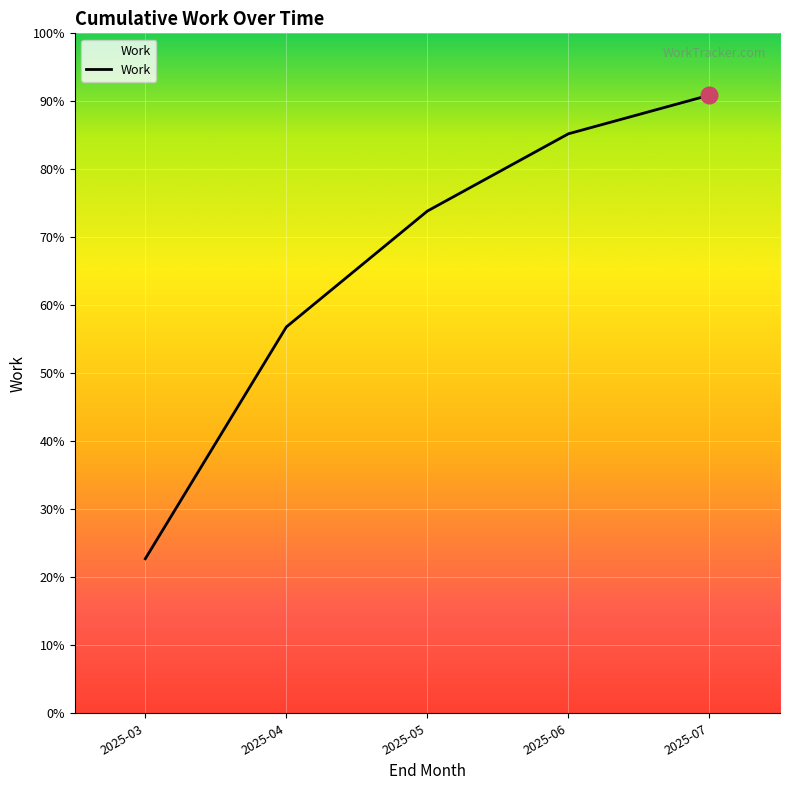

Does the chart have visible grid lines?

Yes